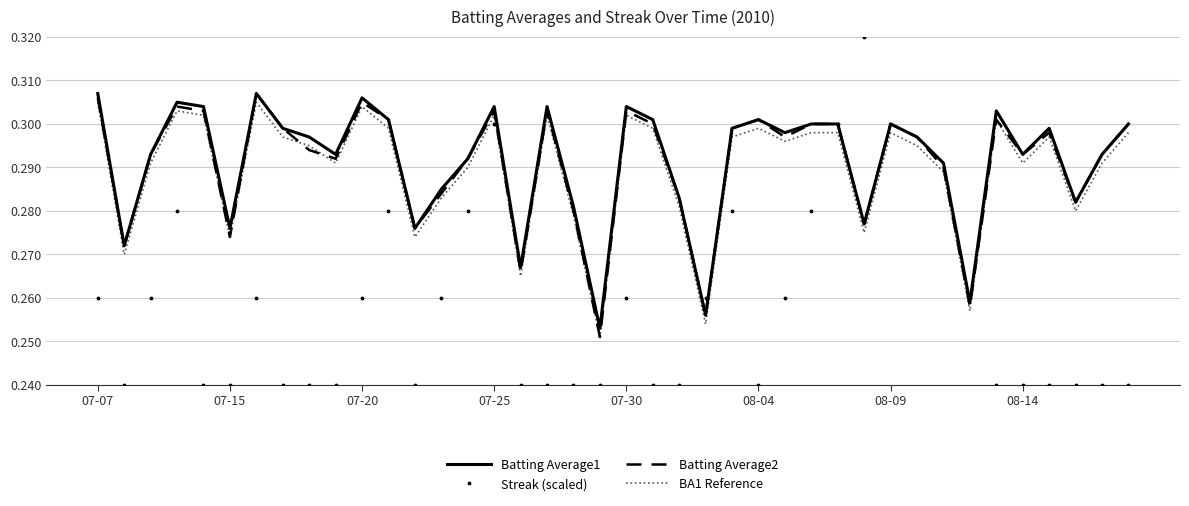

Is it true that BA1 Reference equals 0.4 at 08-09?

False